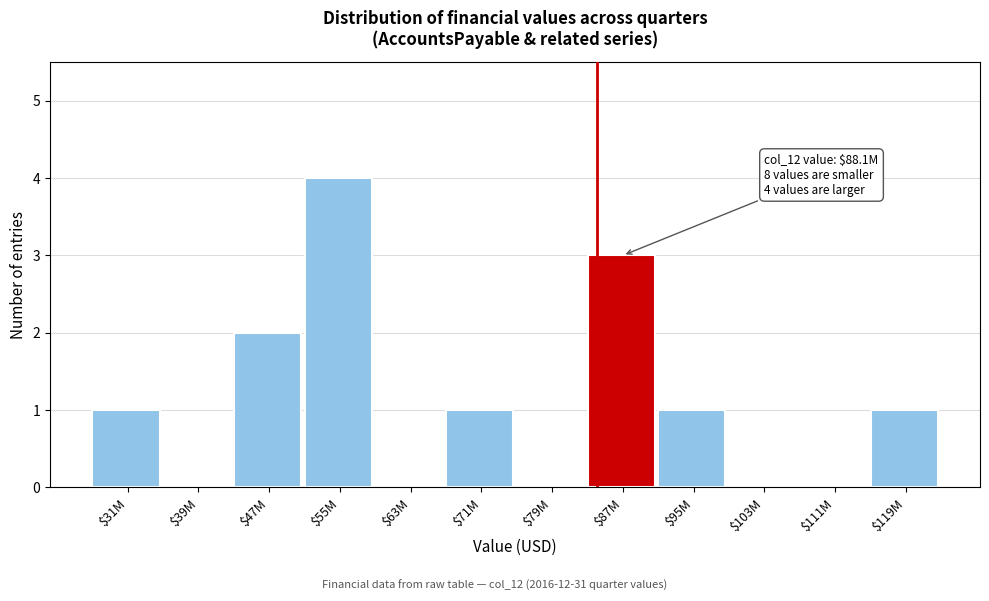

What is the maximum value shown in the chart?

4